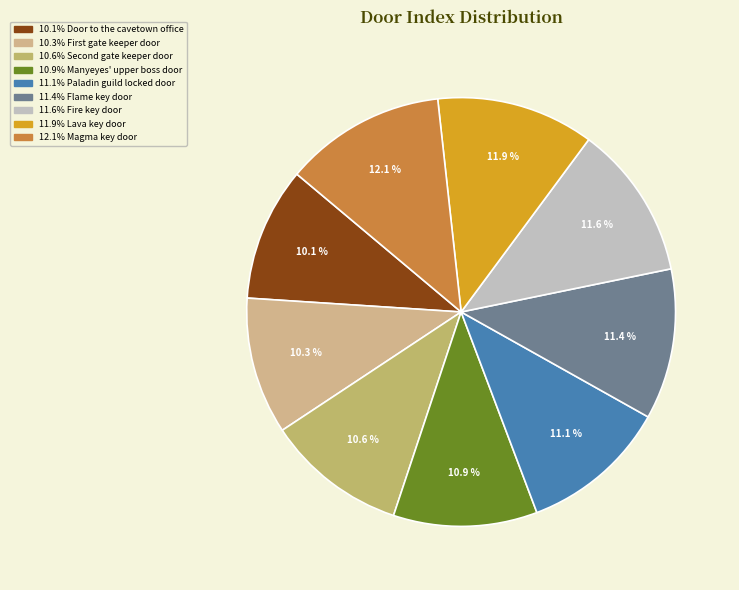

To the nearest percent, what is the average slice percentage?

11%